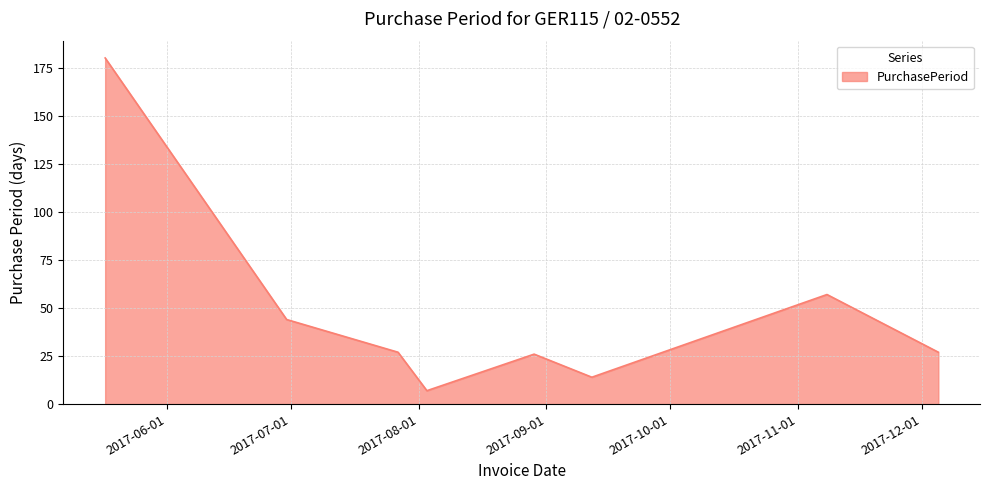

How many interior local valleys (lower than both neighbors) does the data have?

2